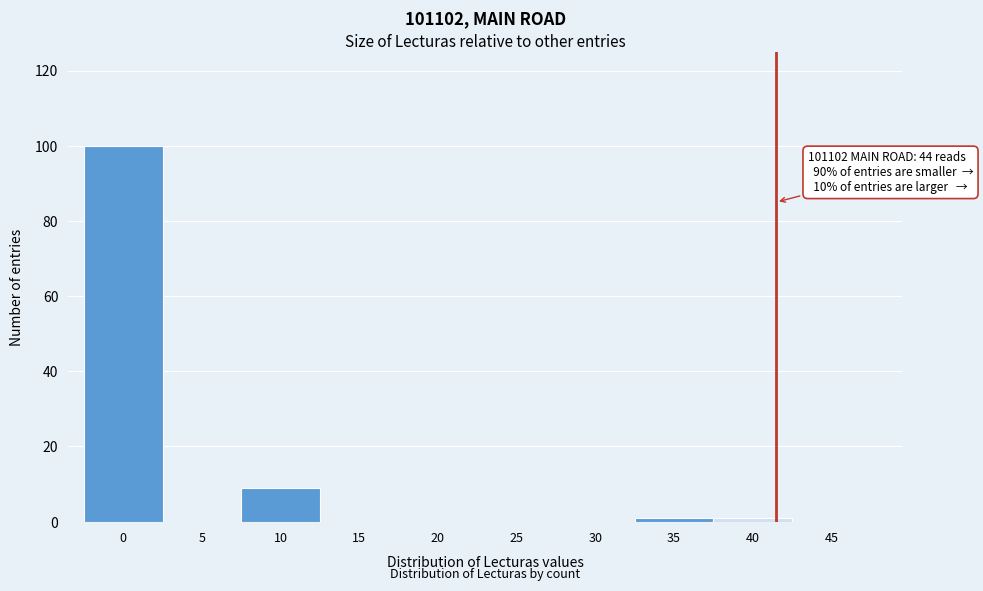

Reading left to right, what are all the values shown in this chart?

0=100	5=0	10=9	15=0	20=0	25=0	30=0	35=1	40=1	45=0